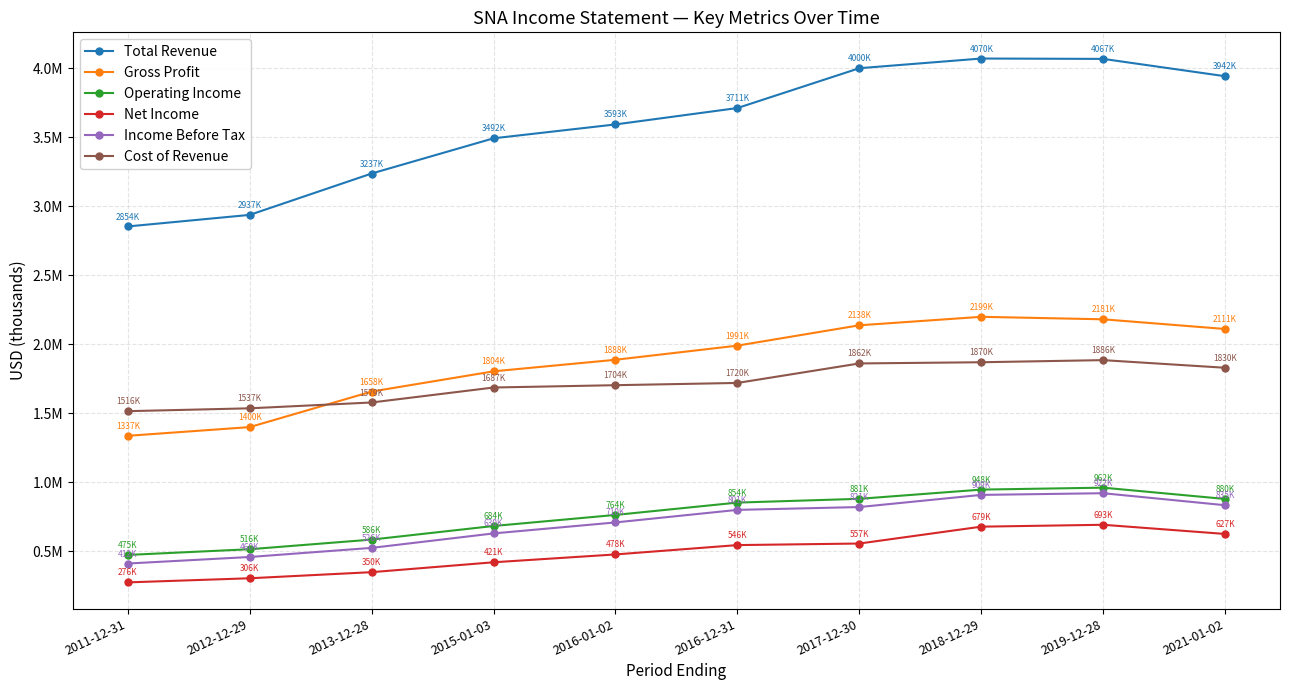

Does the chart have visible grid lines?

Yes